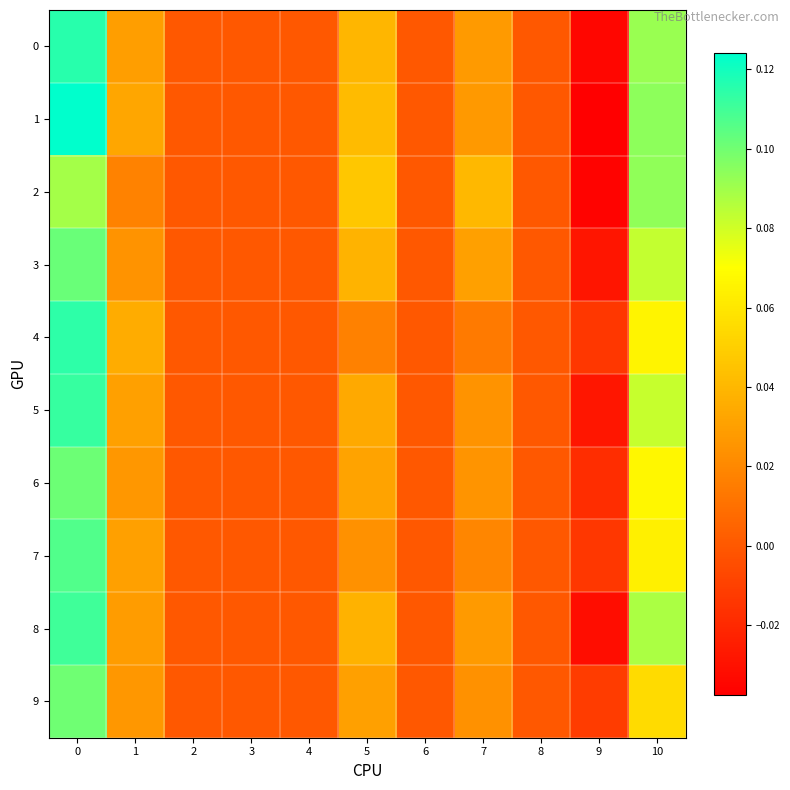

Which series has the largest total across all categories?

1